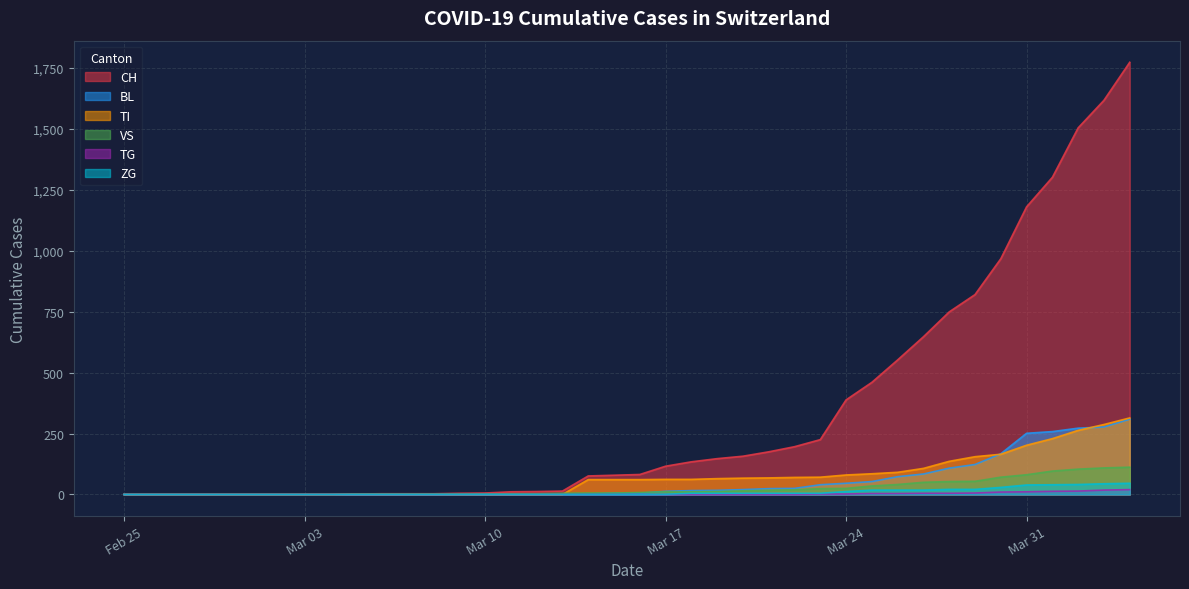

True or false: ZG has more than 1 interior local peaks.

False